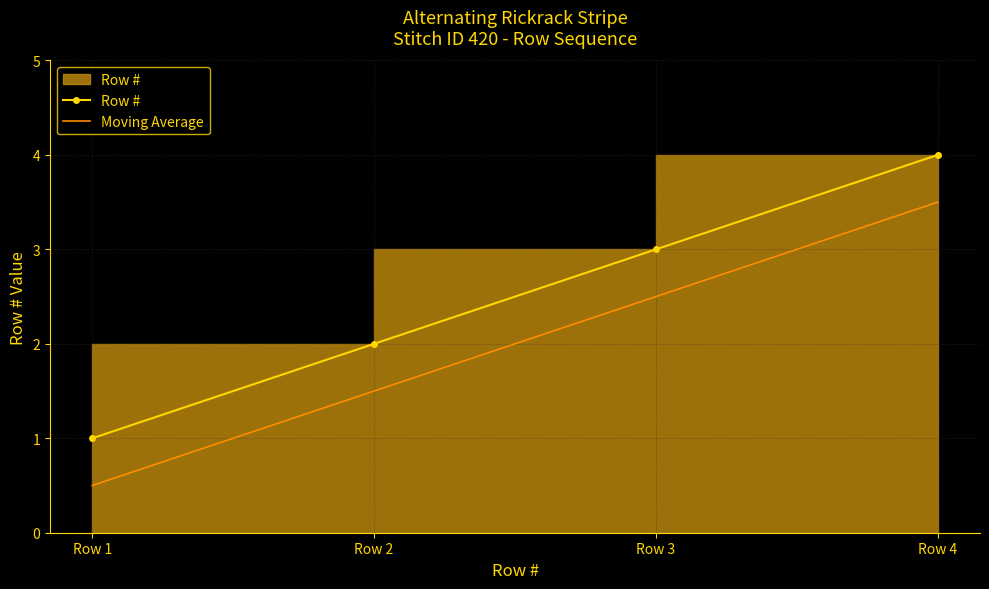

True or false: Row # and Moving Average intersect in this chart.

False